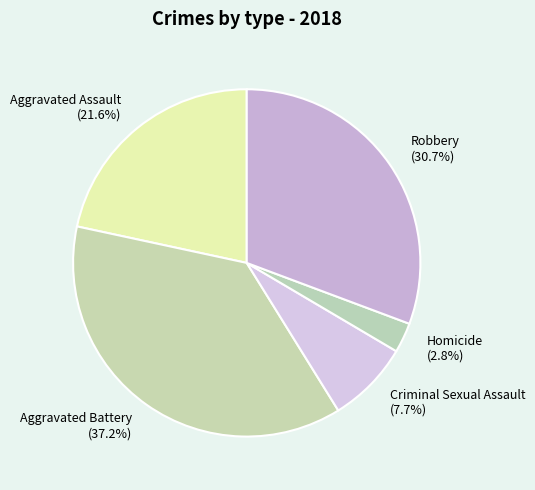

To the nearest percent, what portion does Aggravated Assault represent?

22%